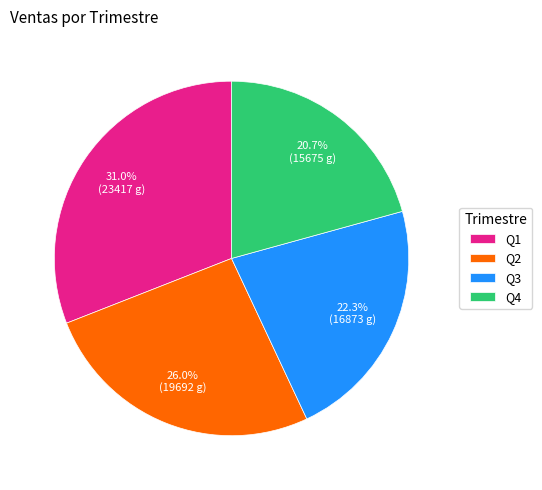

Is there a majority slice in this chart?

No